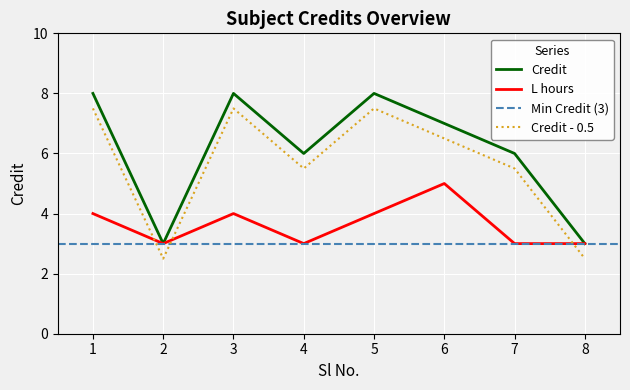

The value of L_hours at 5 is 4. True or false?

True